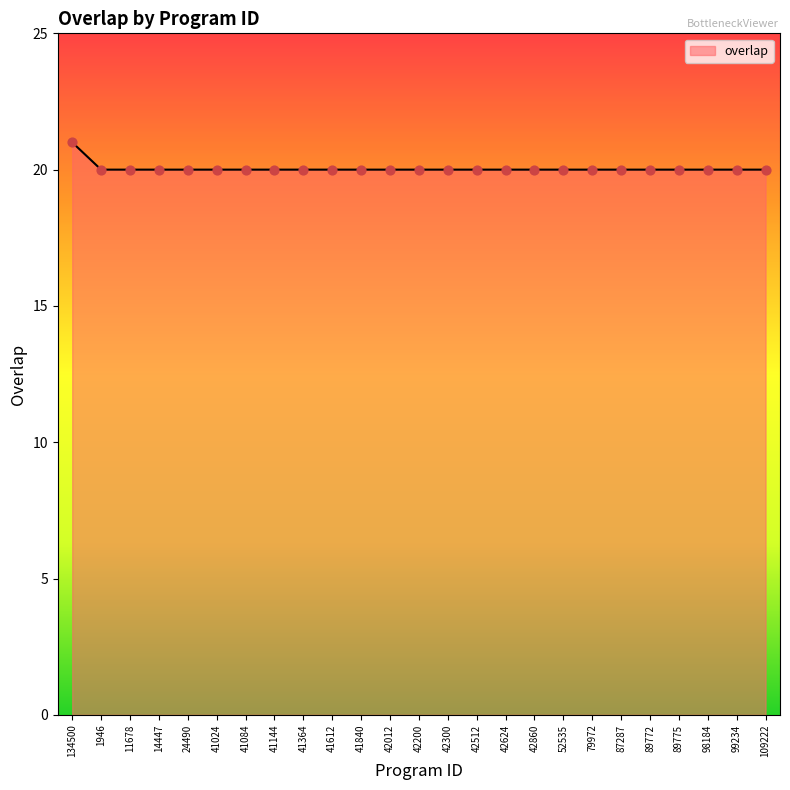

What is the smallest value displayed?

20